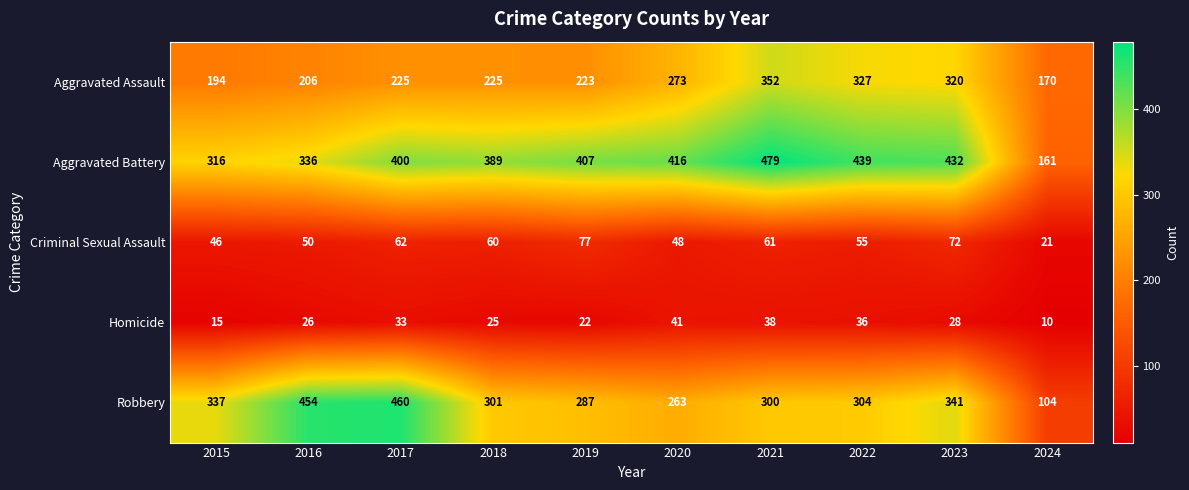

List the series in order of their peak value, lowest first.

Homicide, Criminal Sexual Assault, Aggravated Assault, Robbery, Aggravated Battery